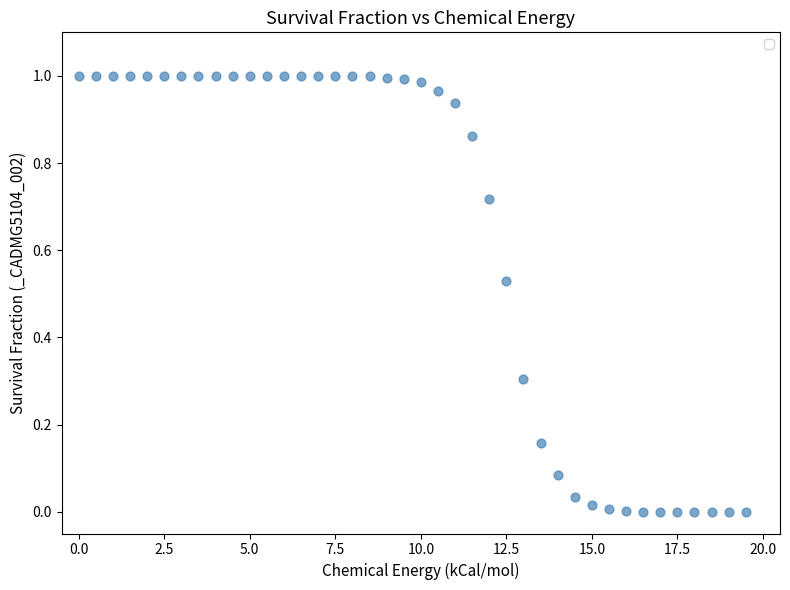

What is the range of X values (max minus min)?

19.5